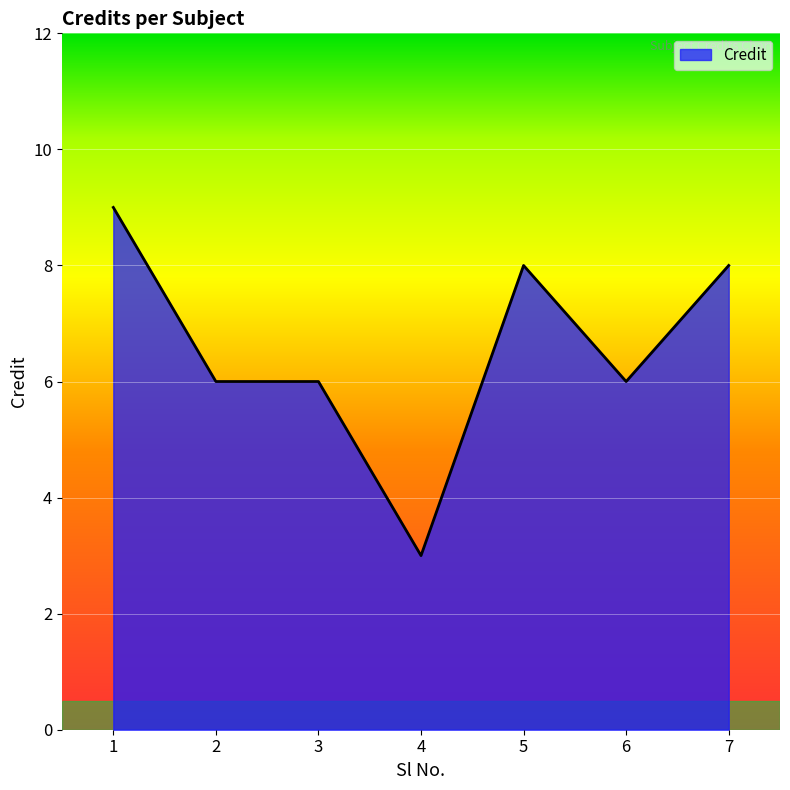

True or false: the data shows 4 at 2.

False